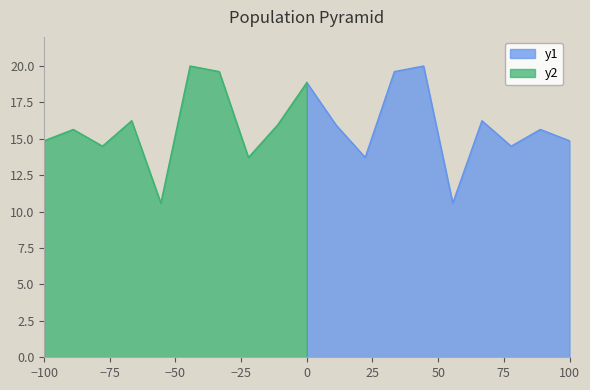

What is the average value?

16.0